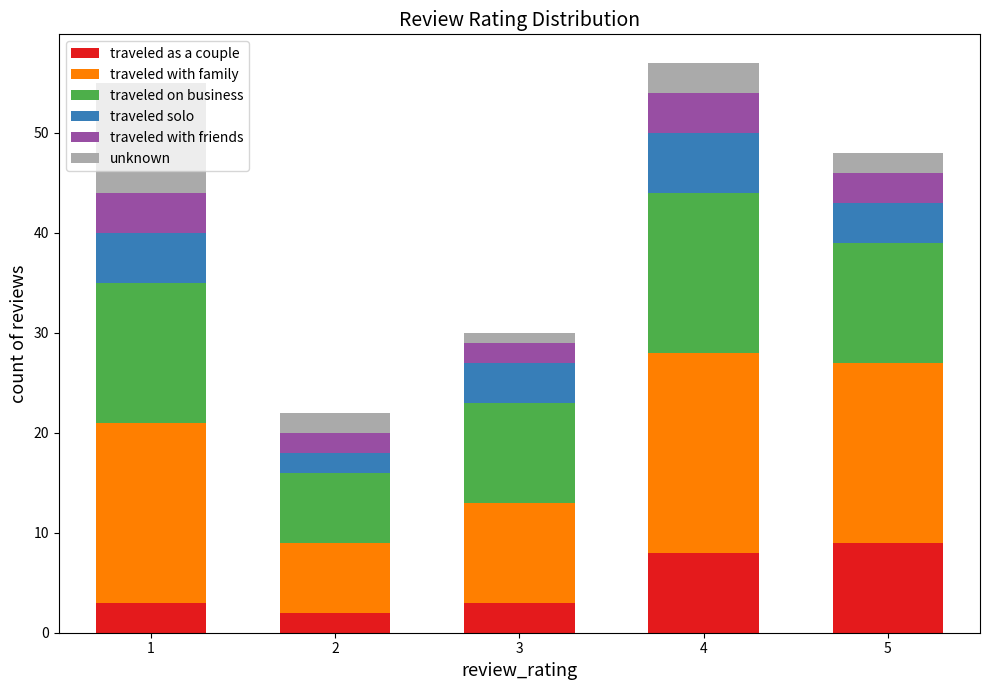

What is the difference between the second highest and minimum values in the traveled as a couple series?

6